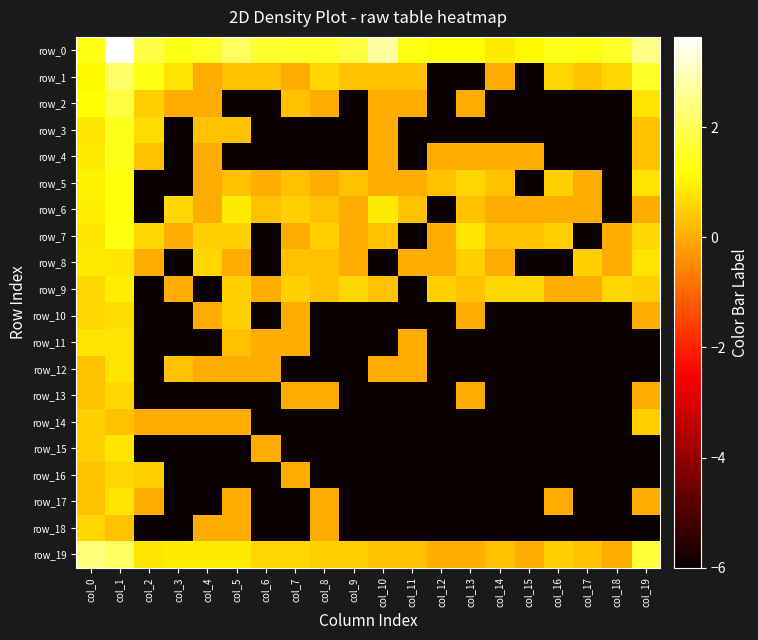

Reading left to right, what are all the values shown in this chart?

row_0: 1.4	3.6	1.9	1.4	1.6	2.1	1.6	1.6	1.6	1.8	2.7	1.3	1.2	1.2	0.9	1.1	1.4	1.3	1.6	2.5
row_1: 1.1	2.1	1.4	0.8	0.0	0.3	0.3	0.0	0.6	0.3	0.3	0.3	-6.0	-6.0	0.0	-6.0	0.6	0.3	0.6	1.6
row_2: 1.2	1.8	0.5	0.0	0.0	-6.0	-6.0	0.3	0.0	-6.0	0.0	0.0	-6.0	0.0	-6.0	-6.0	-6.0	-6.0	-6.0	0.8
row_3: 0.8	1.4	0.7	-6.0	0.3	0.3	-6.0	-6.0	-6.0	-6.0	0.0	-6.0	-6.0	-6.0	-6.0	-6.0	-6.0	-6.0	-6.0	0.3
row_4: 0.9	1.4	0.3	-6.0	0.0	-6.0	-6.0	-6.0	-6.0	-6.0	0.0	-6.0	0.0	0.0	0.0	0.0	-6.0	-6.0	-6.0	0.3
row_5: 1.0	1.3	-6.0	-6.0	0.0	0.3	0.0	0.3	0.0	0.3	0.0	0.0	0.3	0.6	0.3	-6.0	0.5	0.0	-6.0	0.8
row_6: 1.0	1.3	-6.0	0.6	0.0	0.9	0.3	0.5	0.3	0.0	0.9	0.3	-6.0	0.3	0.0	0.0	0.0	0.0	-6.0	0.0
row_7: 0.8	1.3	0.6	0.0	0.5	0.5	-6.0	0.0	0.5	0.0	0.3	-6.0	0.0	0.8	0.3	0.3	0.5	-6.0	0.0	0.6
row_8: 0.9	0.8	0.0	-6.0	0.6	0.0	-6.0	0.3	0.3	0.0	-6.0	0.0	0.0	0.5	0.0	-6.0	-6.0	0.5	0.0	0.8
row_9: 0.6	1.0	-6.0	0.0	-6.0	0.5	0.0	0.5	0.3	0.6	0.3	-6.0	0.5	0.3	0.6	0.6	0.0	0.0	0.6	0.5
row_10: 0.6	0.7	-6.0	-6.0	0.0	0.5	-6.0	0.0	-6.0	-6.0	-6.0	-6.0	-6.0	0.0	-6.0	-6.0	-6.0	-6.0	-6.0	0.0
row_11: 0.8	0.8	-6.0	-6.0	-6.0	0.3	0.0	0.0	-6.0	-6.0	-6.0	0.0	-6.0	-6.0	-6.0	-6.0	-6.0	-6.0	-6.0	-6.0
row_12: 0.3	0.8	-6.0	0.3	0.0	0.0	0.0	-6.0	-6.0	-6.0	0.0	0.0	-6.0	-6.0	-6.0	-6.0	-6.0	-6.0	-6.0	-6.0
row_13: 0.3	0.6	-6.0	-6.0	-6.0	-6.0	-6.0	0.0	0.0	-6.0	-6.0	-6.0	-6.0	0.0	-6.0	-6.0	-6.0	-6.0	-6.0	0.0
row_14: 0.5	0.3	0.0	0.0	0.0	0.0	-6.0	-6.0	-6.0	-6.0	-6.0	-6.0	-6.0	-6.0	-6.0	-6.0	-6.0	-6.0	-6.0	0.5
row_15: 0.5	0.8	-6.0	-6.0	-6.0	-6.0	0.0	-6.0	-6.0	-6.0	-6.0	-6.0	-6.0	-6.0	-6.0	-6.0	-6.0	-6.0	-6.0	-6.0
row_16: 0.3	0.6	0.5	-6.0	-6.0	-6.0	-6.0	0.0	-6.0	-6.0	-6.0	-6.0	-6.0	-6.0	-6.0	-6.0	-6.0	-6.0	-6.0	-6.0
row_17: 0.3	0.8	0.0	-6.0	-6.0	0.0	-6.0	-6.0	0.0	-6.0	-6.0	-6.0	-6.0	-6.0	-6.0	-6.0	0.0	-6.0	-6.0	0.0
row_18: 0.6	0.3	-6.0	-6.0	0.0	0.0	-6.0	-6.0	0.0	-6.0	-6.0	-6.0	-6.0	-6.0	-6.0	-6.0	-6.0	-6.0	-6.0	-6.0
row_19: 2.3	2.1	0.8	0.9	0.9	0.9	0.6	0.6	0.5	0.5	0.3	0.3	0.0	0.0	0.3	0.0	0.5	0.3	0.0	1.7